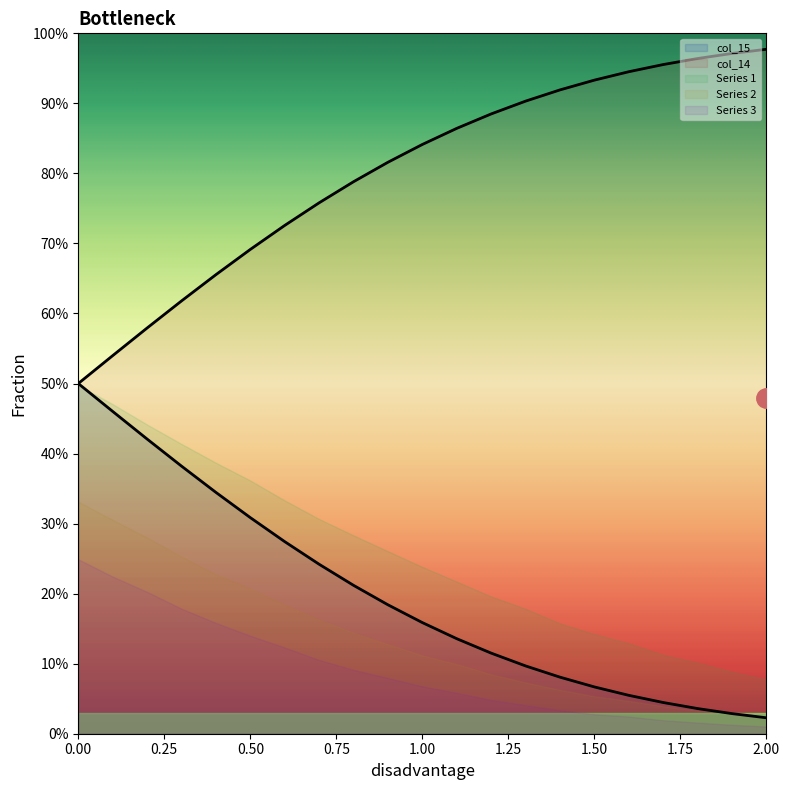

At which label does 1_col reach its minimum?

2.0